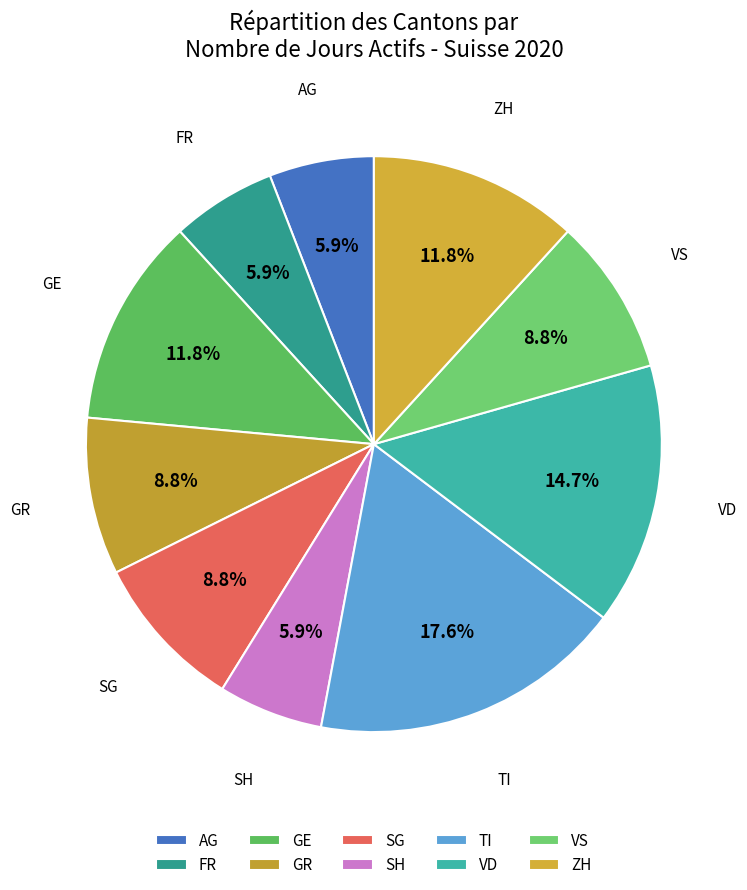

To the nearest percent, what is the combined percentage of ZH and FR?

18%